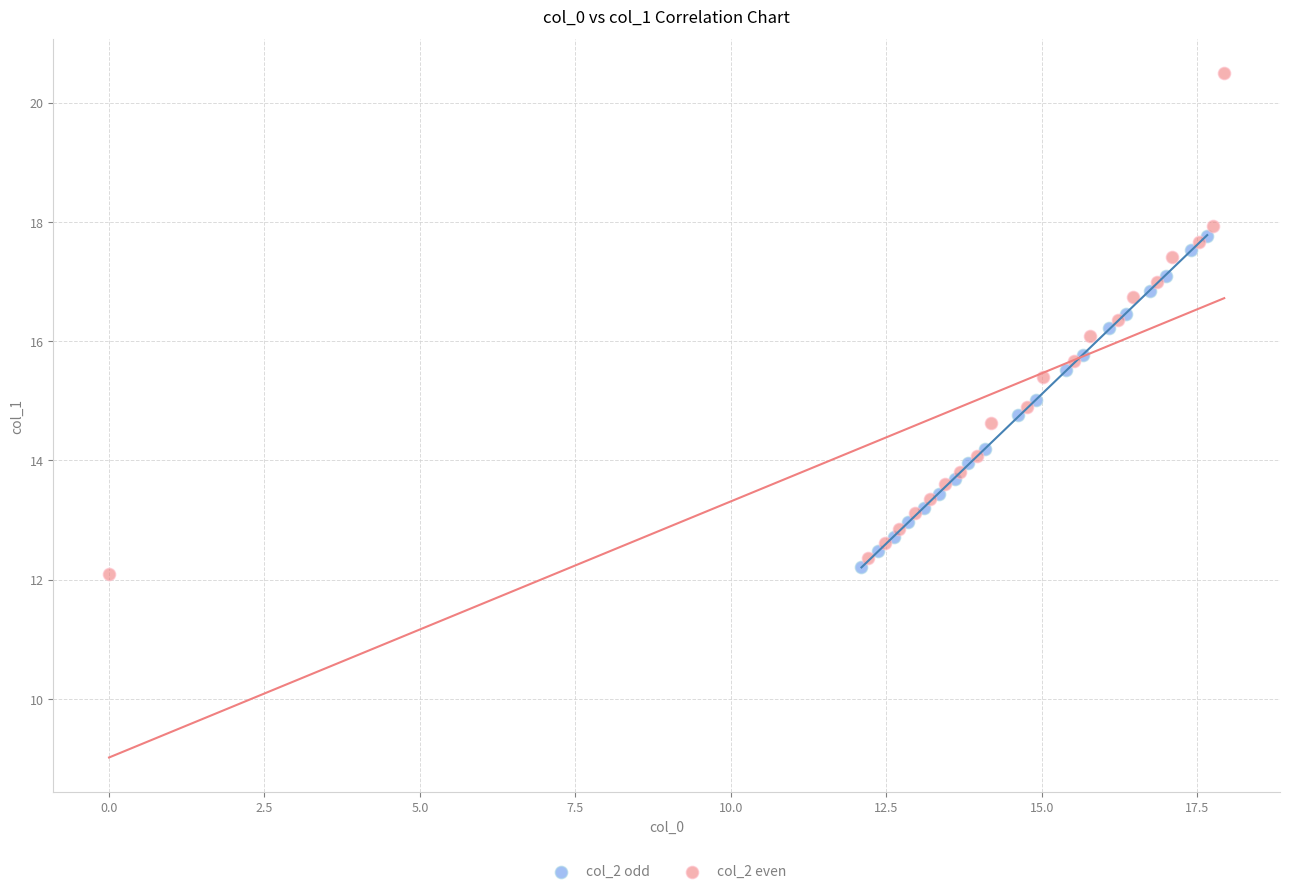

Which series reaches the maximum Y coordinate?

col_2 even